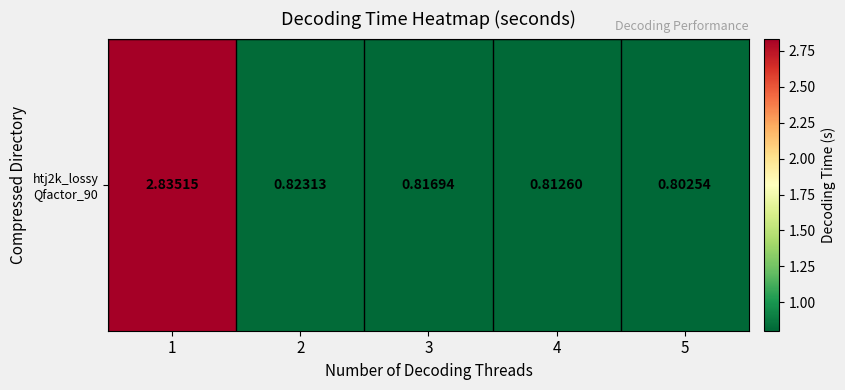

How many categories are shown in the chart?

5